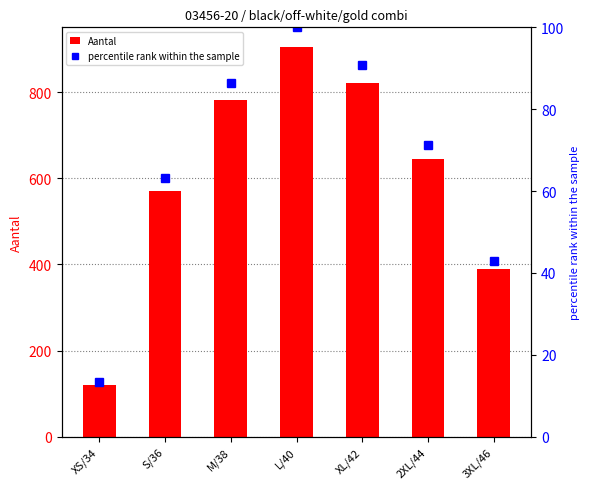

How many data points in percentile rank within the sample are above 71?

4